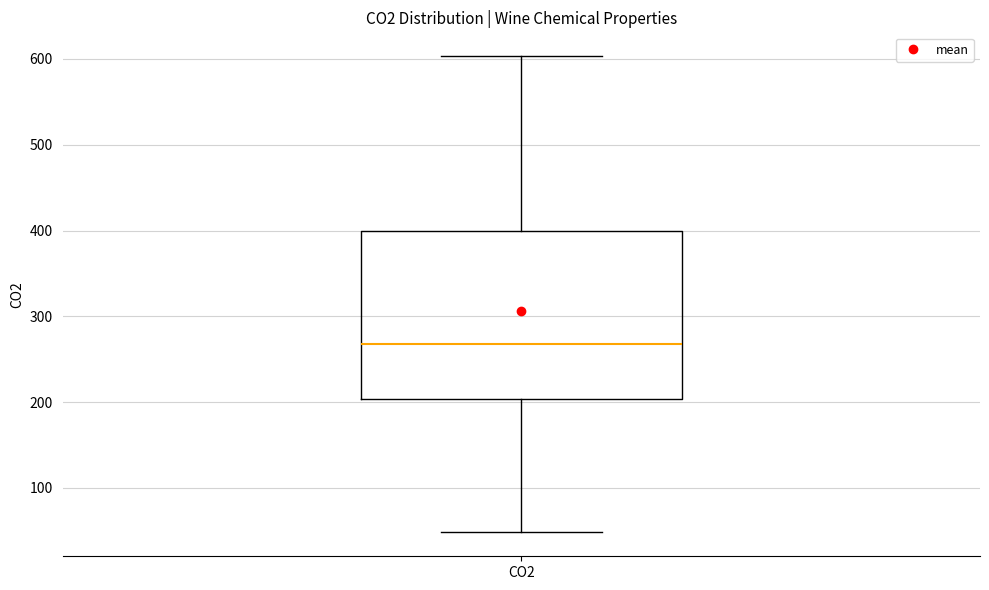

Where is the lower edge of the box for CO2 on the y-axis? The values are not printed on the chart, so give them approximately, as read against the axis.

200